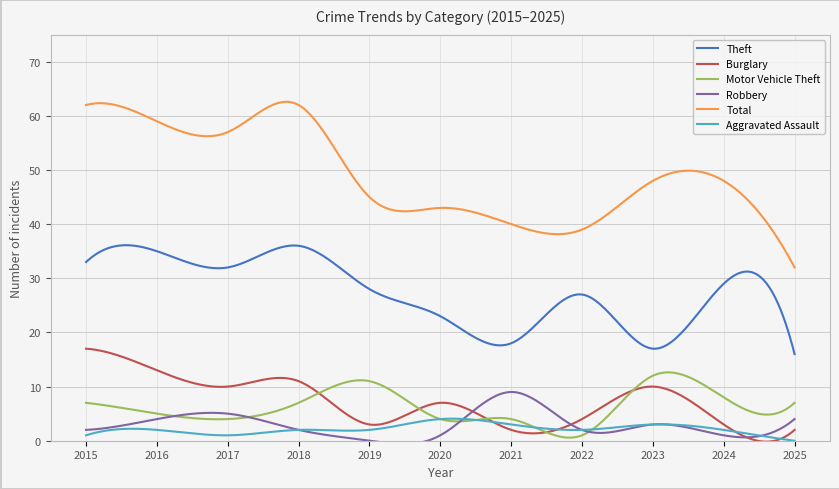

What is the minimum value for Theft?

16.0